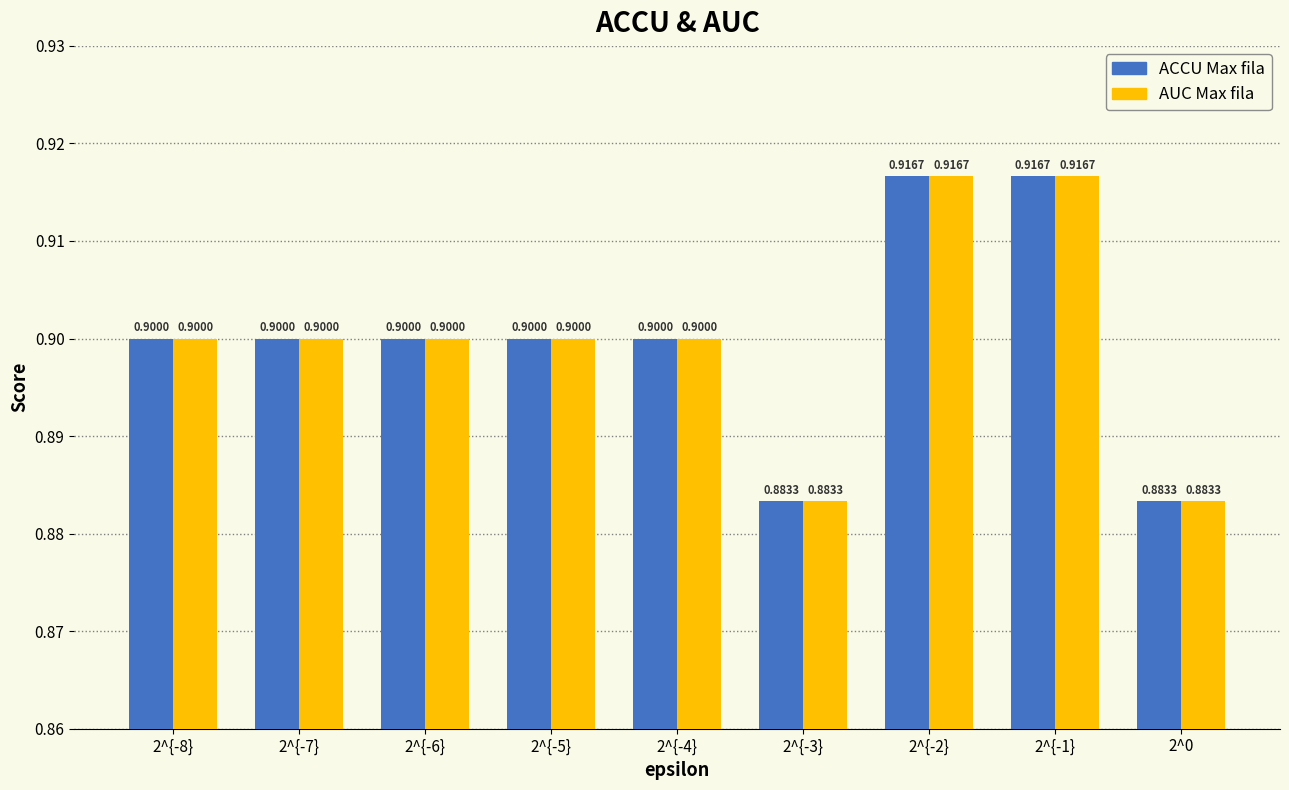

What is the total value across all series at 2^{-3}?

1.8